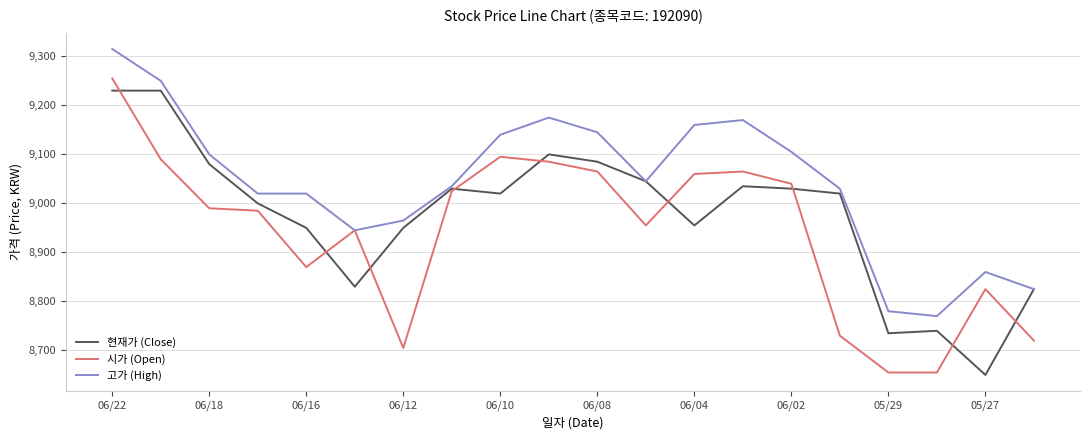

Reading left to right, list all the values displayed in this chart.

현재가 (Close): 9230	9230	9080	9000	8950	8830	8950	9030	9020	9100	9085	9045	8955	9035	9030	9020	8735	8740	8650	8825
시가 (Open): 9255	9090	8990	8985	8870	8945	8705	9025	9095	9085	9065	8955	9060	9065	9040	8730	8655	8655	8825	8720
고가 (High): 9315	9250	9100	9020	9020	8945	8965	9035	9140	9175	9145	9045	9160	9170	9105	9030	8780	8770	8860	8825